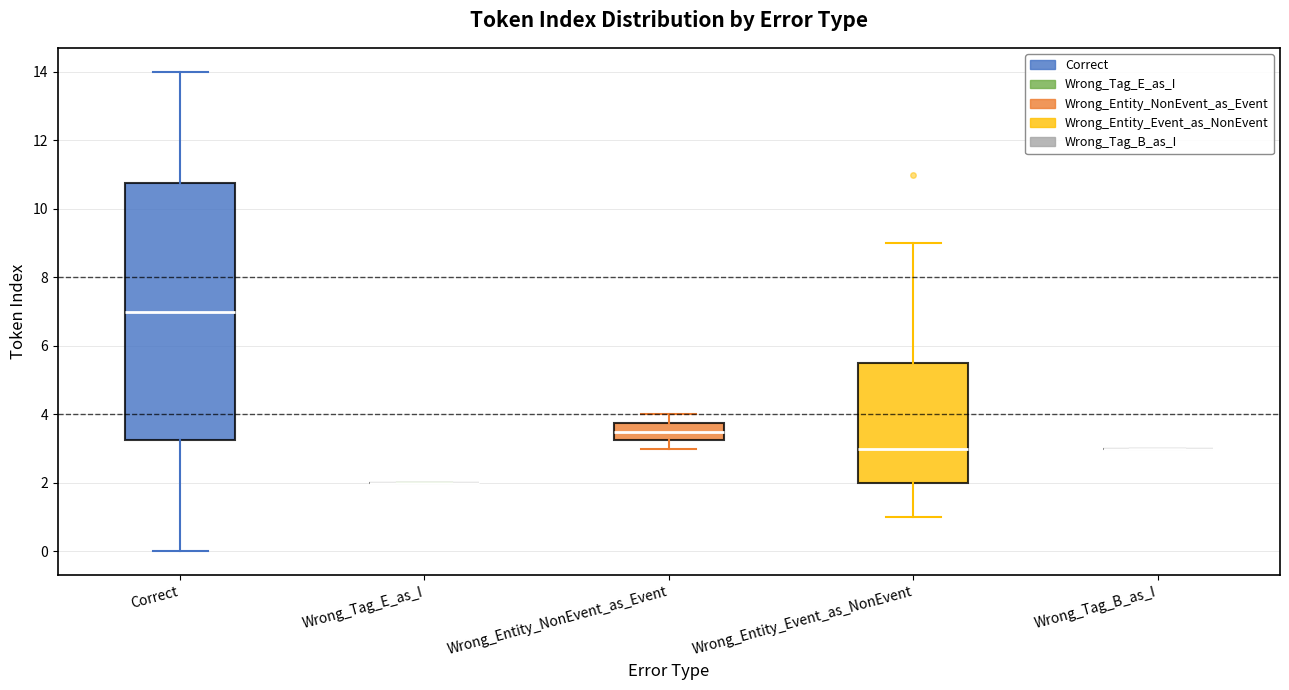

Reading left to right, read every box against the y-axis: the position of its median line, the range the box covers, and the ends of its whiskers. The values are not printed on the chart, so give them approximately, as read against the axis.

Correct: median 7.0, box 3.2 to 10.8, whiskers 0.0 to 14.0
Wrong_Tag_E_as_I: box collapsed to a line at 2.0, whiskers 2.0 to 2.0
Wrong_Entity_NonEvent_as_Event: median 3.6, box 3.2 to 3.8, whiskers 3.0 to 4.0
Wrong_Entity_Event_as_NonEvent: median 3.0, box 2.0 to 5.6, whiskers 1.0 to 9.0
Wrong_Tag_B_as_I: box collapsed to a line at 3.0, whiskers 3.0 to 3.0